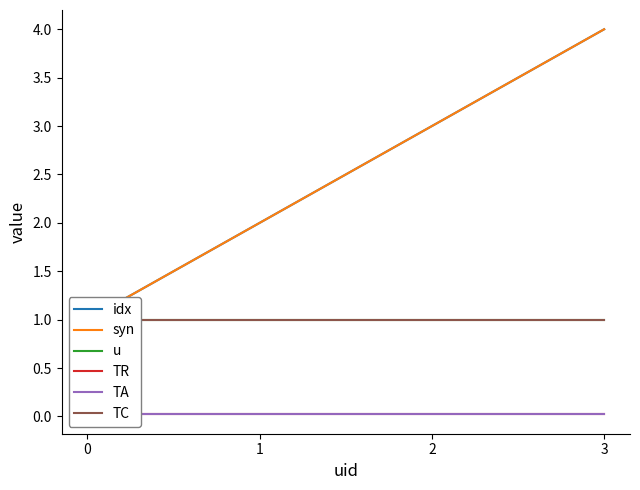

What is the difference between the idx values at 0 and 3?

3.0